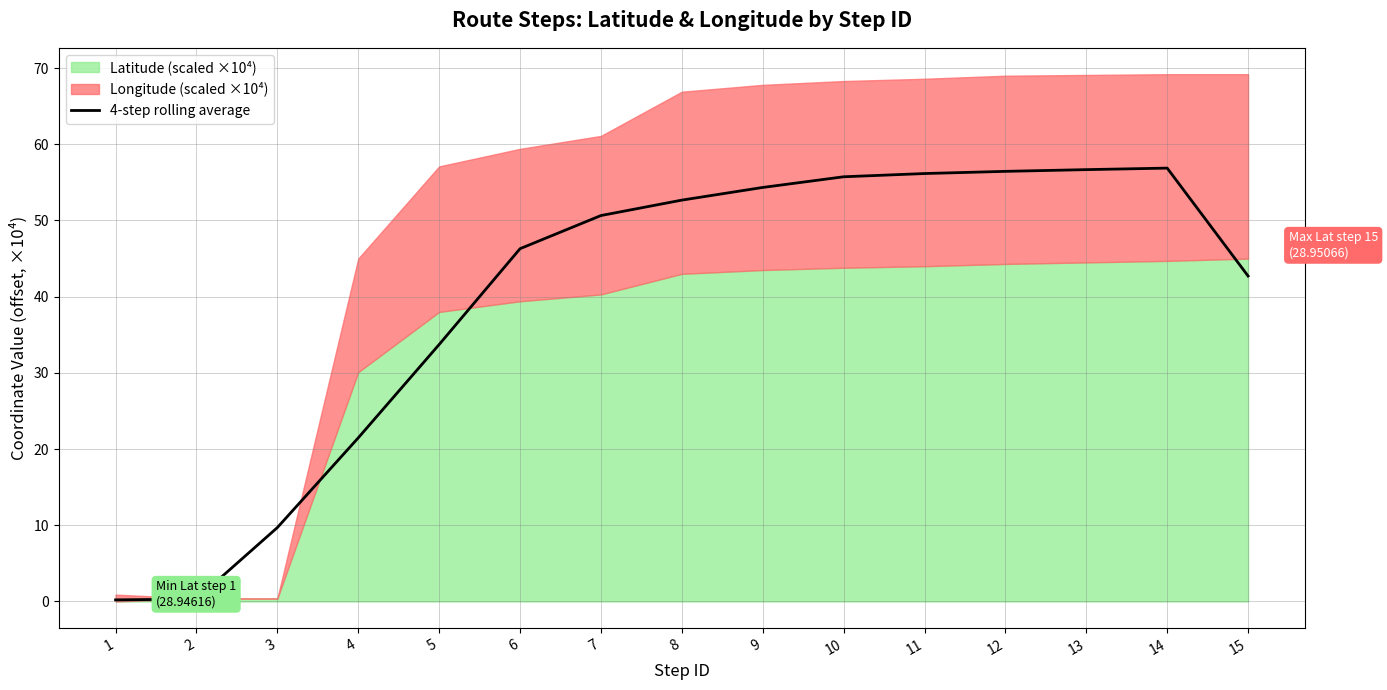

Does the chart have visible grid lines?

Yes